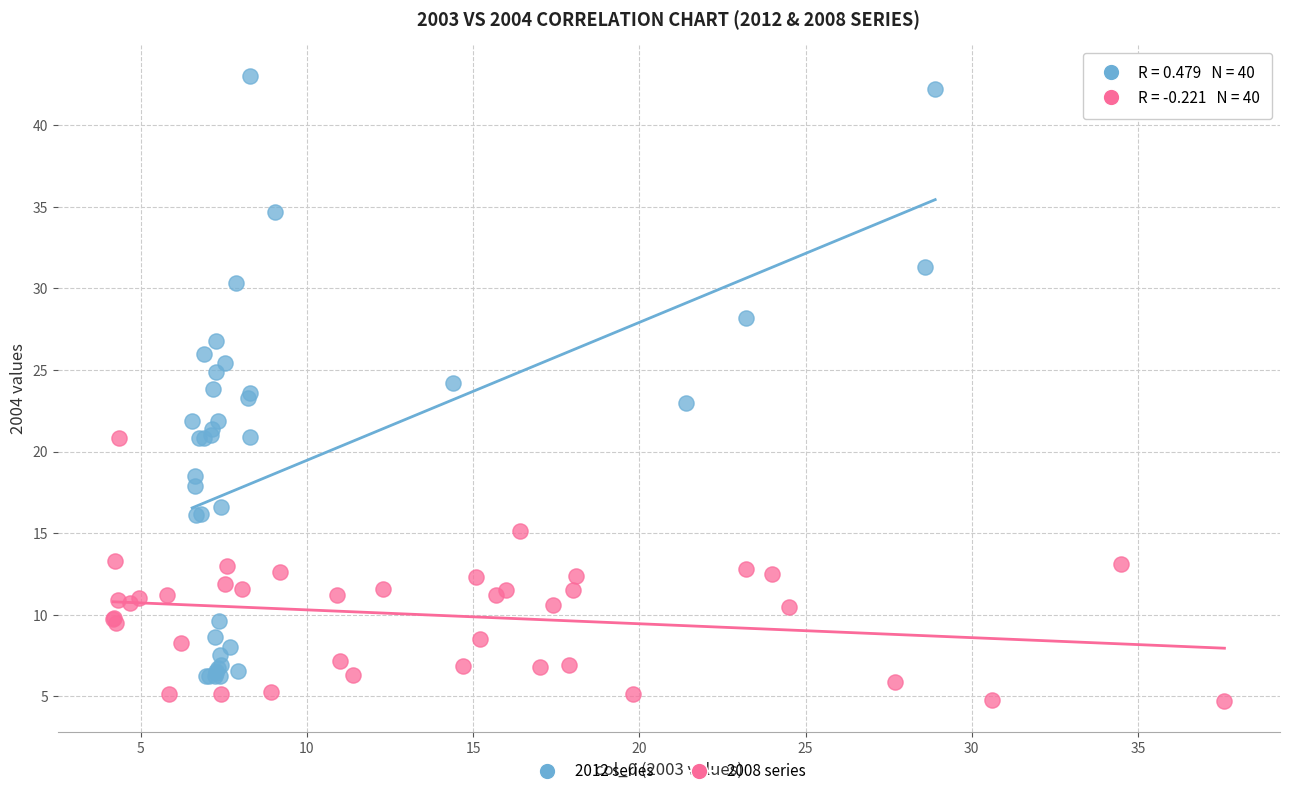

Which series reaches the maximum Y coordinate?

2012 series